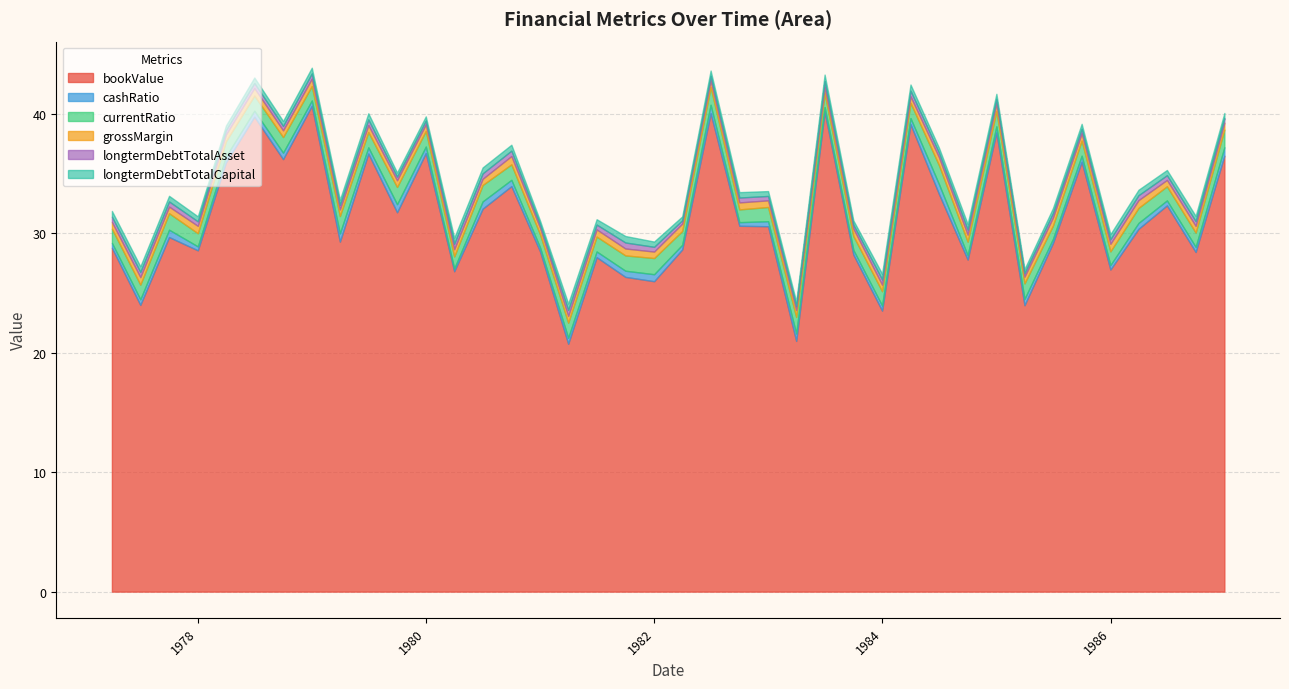

What is the minimum value for bookValue?

20.8